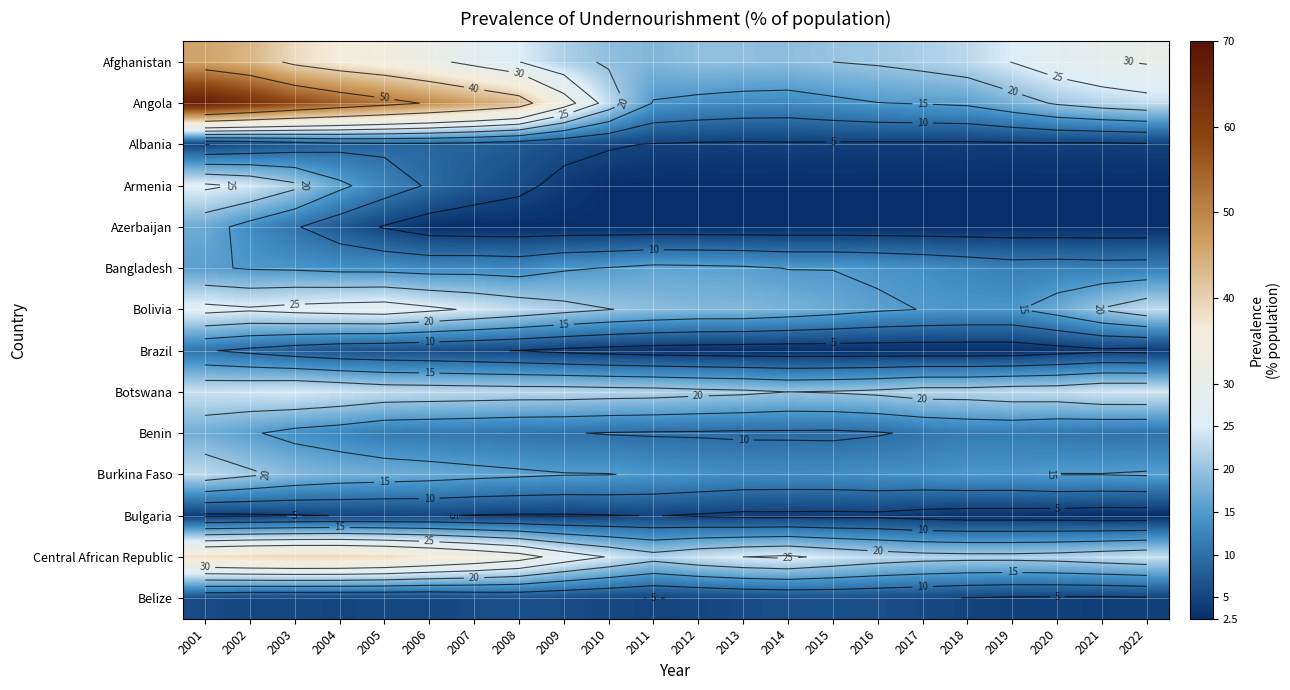

At 2018, list the series in order from smallest to largest.

Armenia, Azerbaijan, Brazil, Bulgaria, Albania, Belize, Benin, Bangladesh, Bolivia, Burkina Faso, Angola, Central African Republic, Botswana, Afghanistan